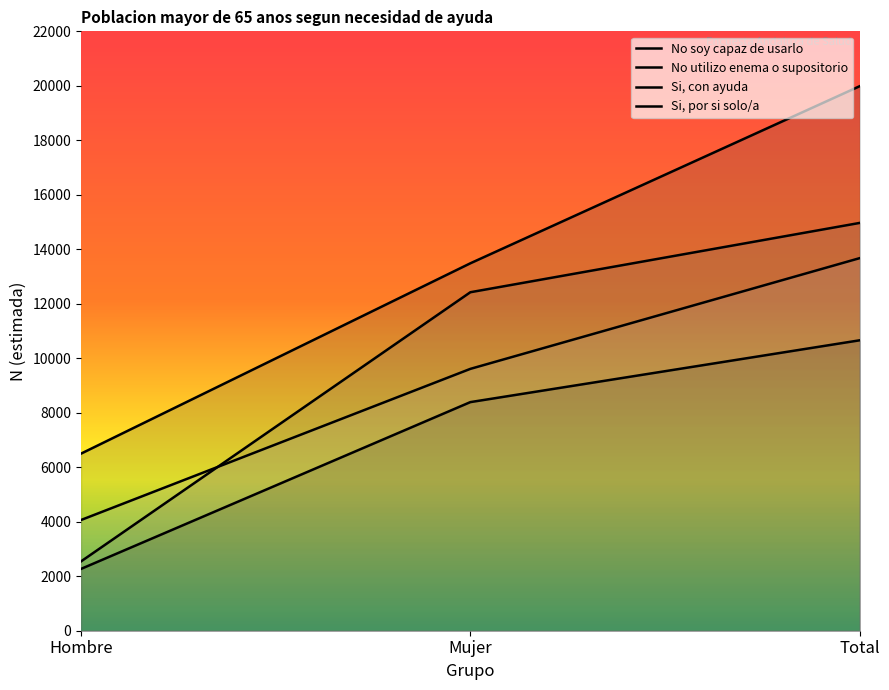

The value of No utilizo enema o supositorio at Mujer is 2801. True or false?

False